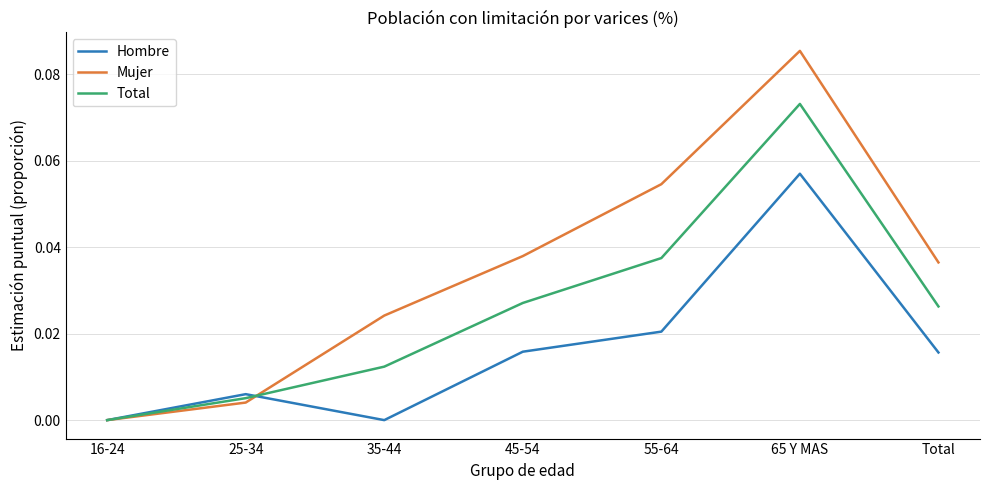

How many positive values does the Total series have?

6